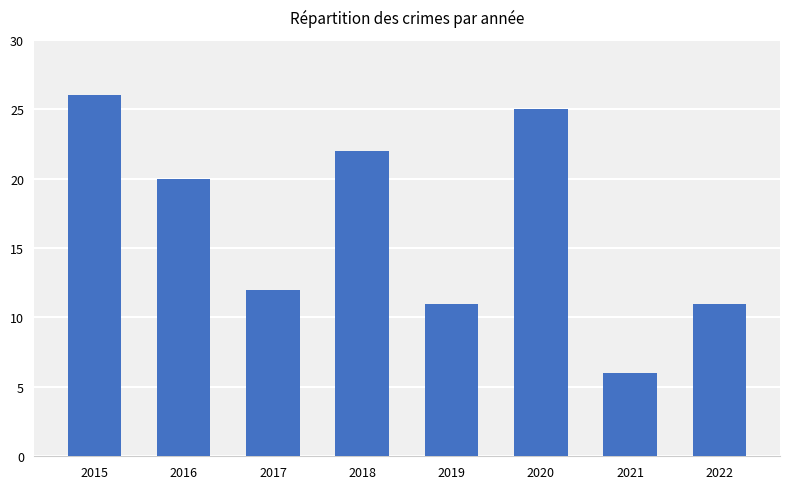

What is the value of the 7th bar from the left?

6